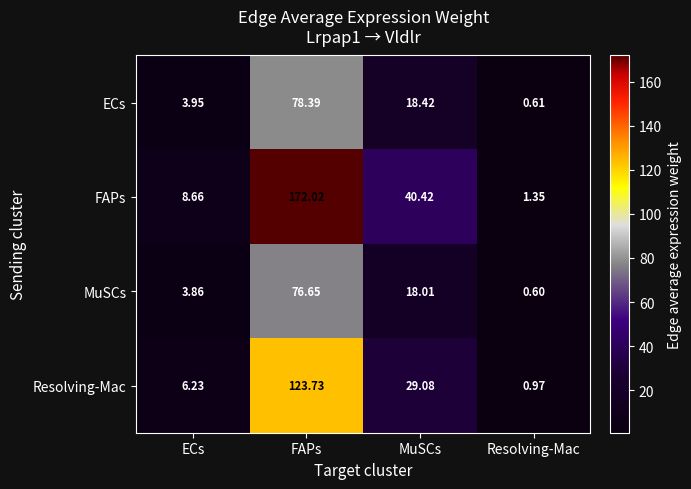

Which series has the largest range (max minus min)?

FAPs